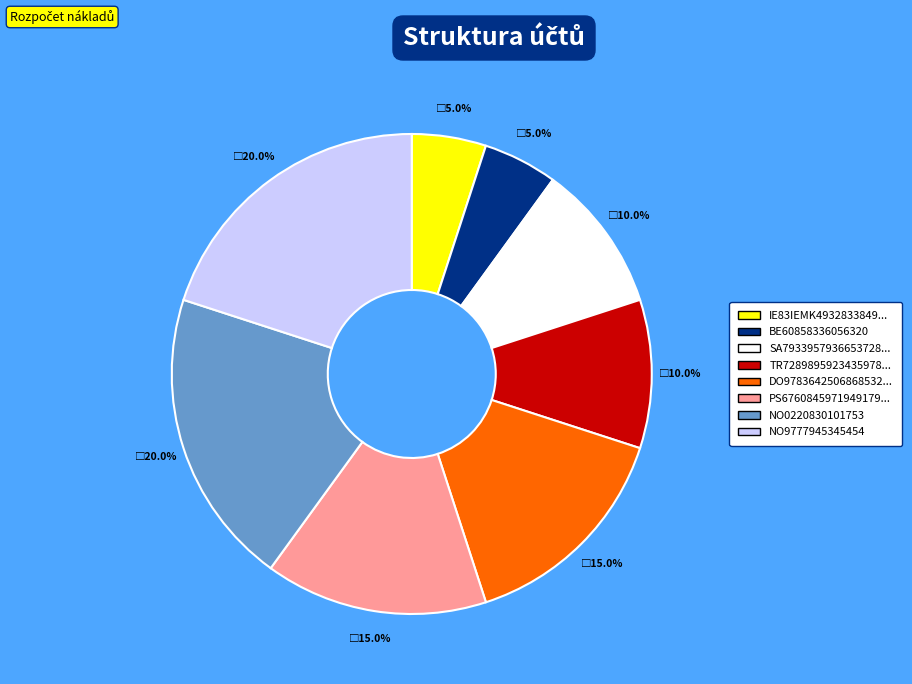

To the nearest percent, what is the difference between the largest and smallest slice percentages?

15%